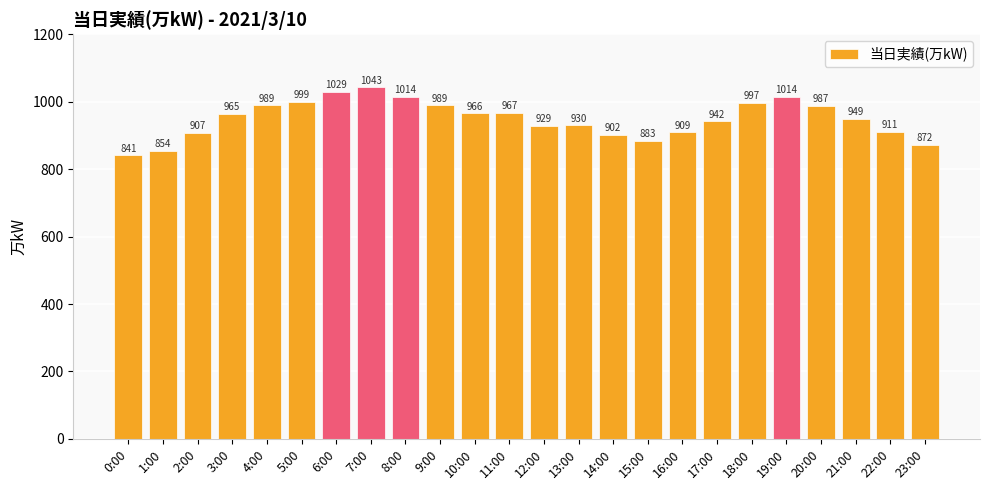

What is the label of the 3rd bar from the left?

2:00